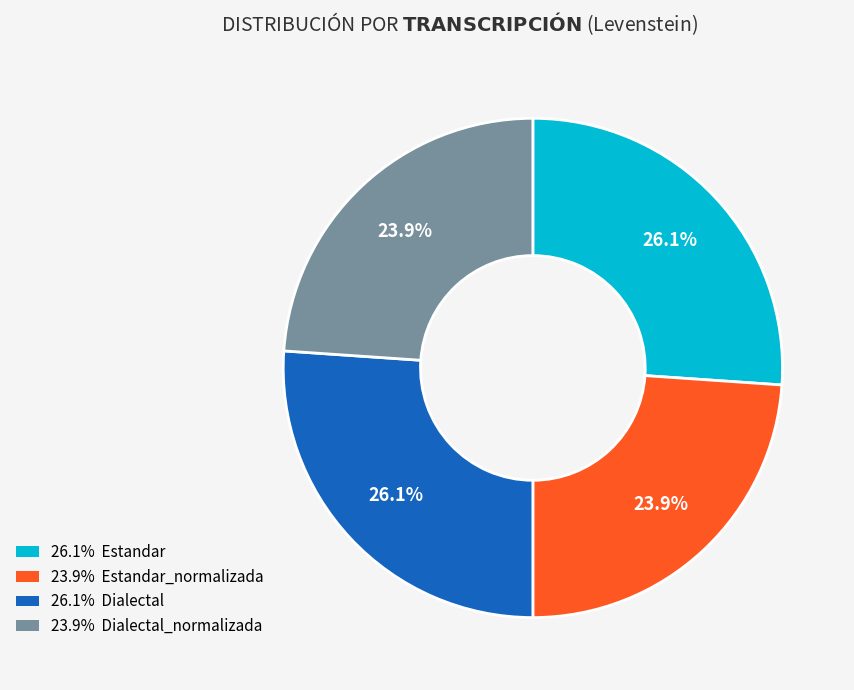

To the nearest percent, what is the difference between the largest and smallest slice percentages?

2%